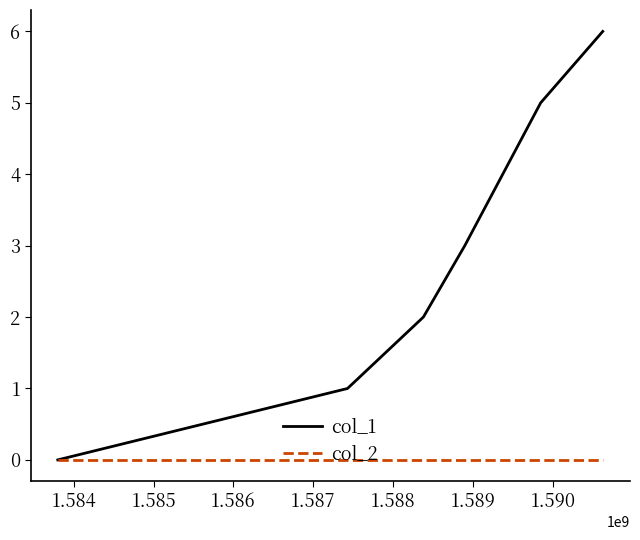

How many lines are shown in the chart?

2